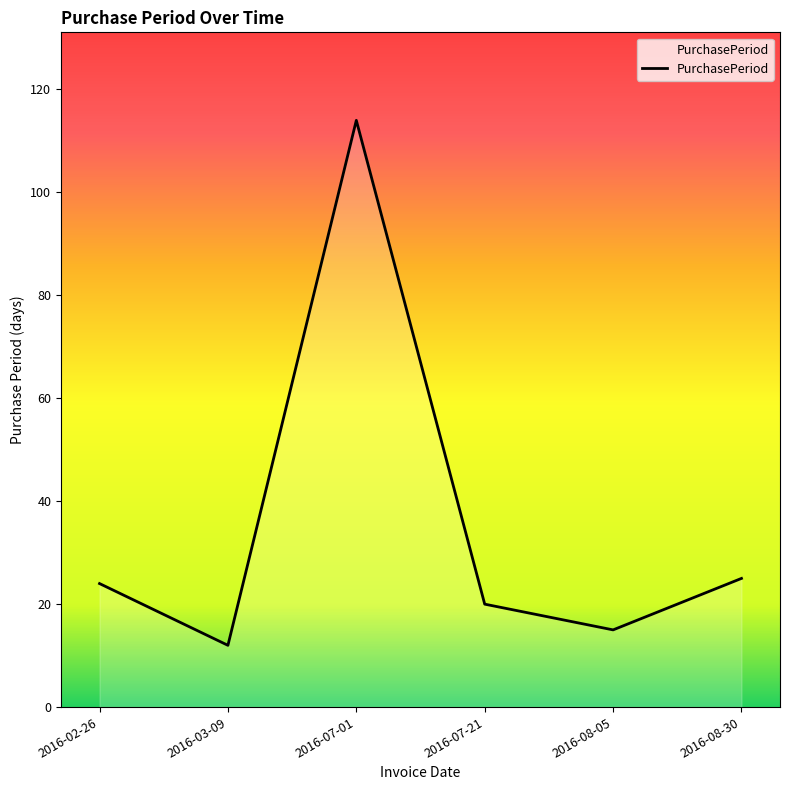

Does the chart have visible grid lines?

No